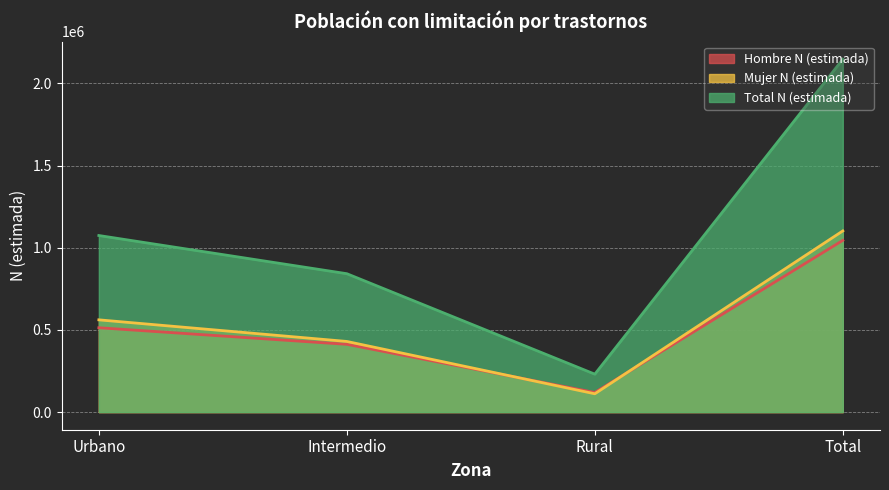

The Mujer N (estimada) series shows 111352 at Rural. True or false?

True